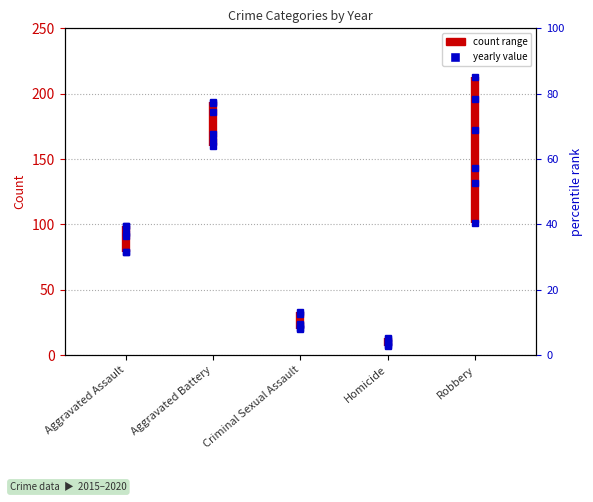

Reading left to right, list all the values displayed in this chart.

2015: 79	169	21	7	172
2016: 79	164	20	10	196
2017: 99	194	23	13	213
2018: 93	160	33	12	132
2019: 91	193	31	8	143
2020: 99	186	24	9	101